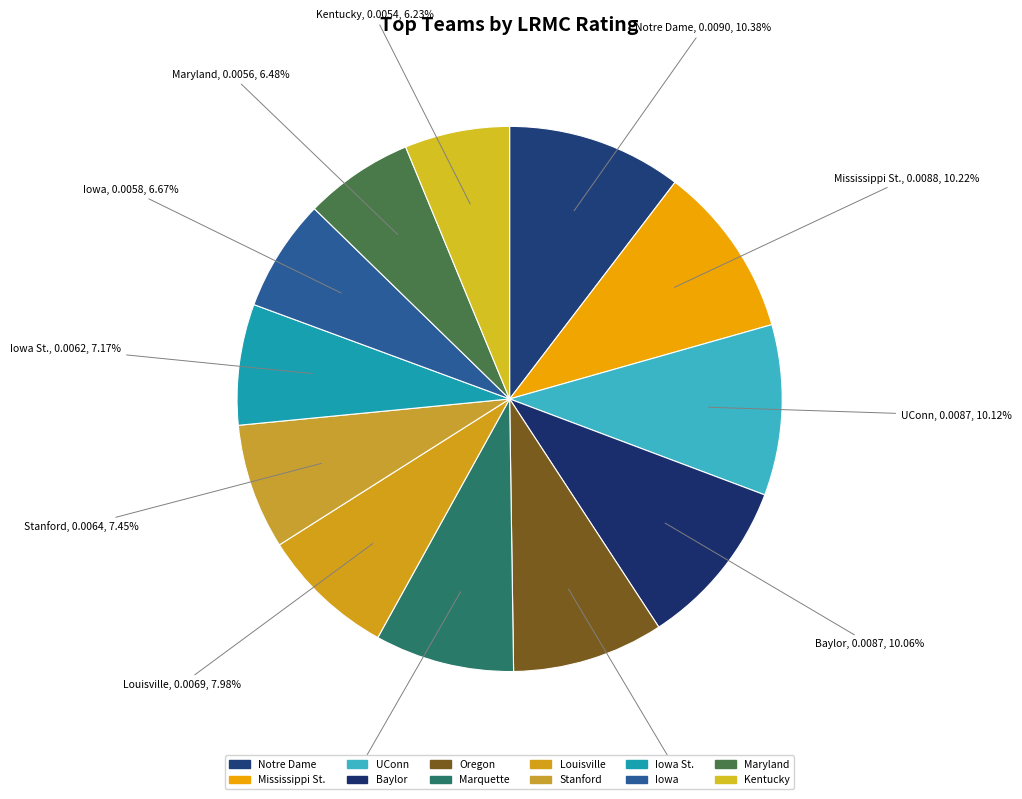

True or false: Kentucky accounts for 1% of the total.

False